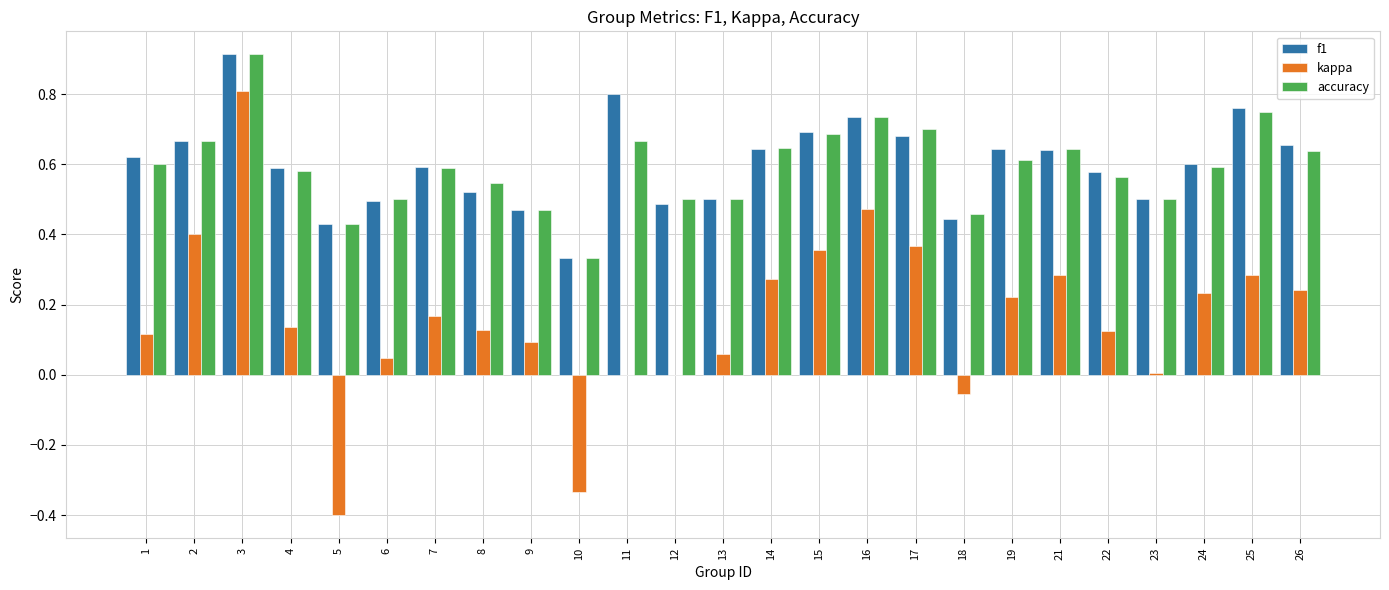

At which label does kappa reach its peak?

3